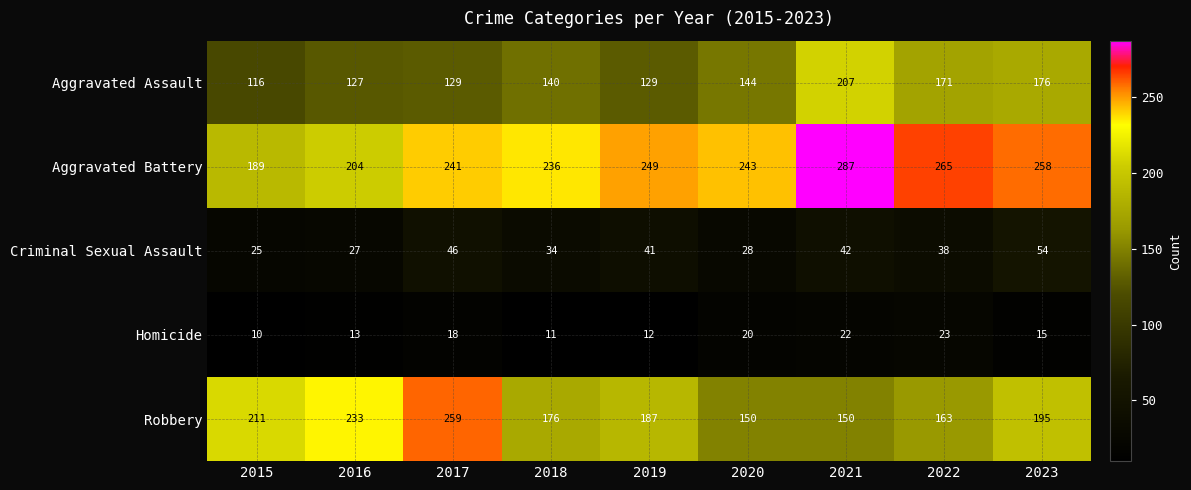

How many data points does each series have?

9